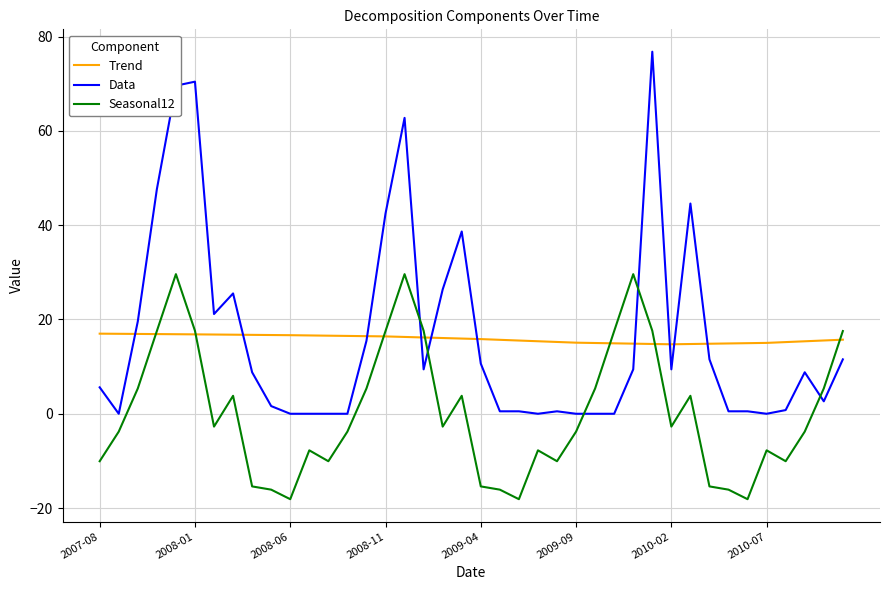

Does the chart have visible grid lines?

Yes